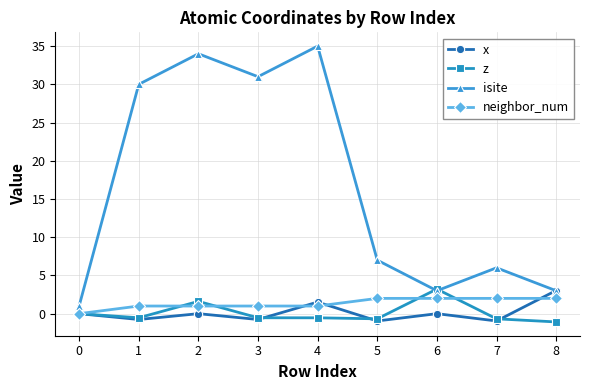

Count the number of categories in the chart.

9